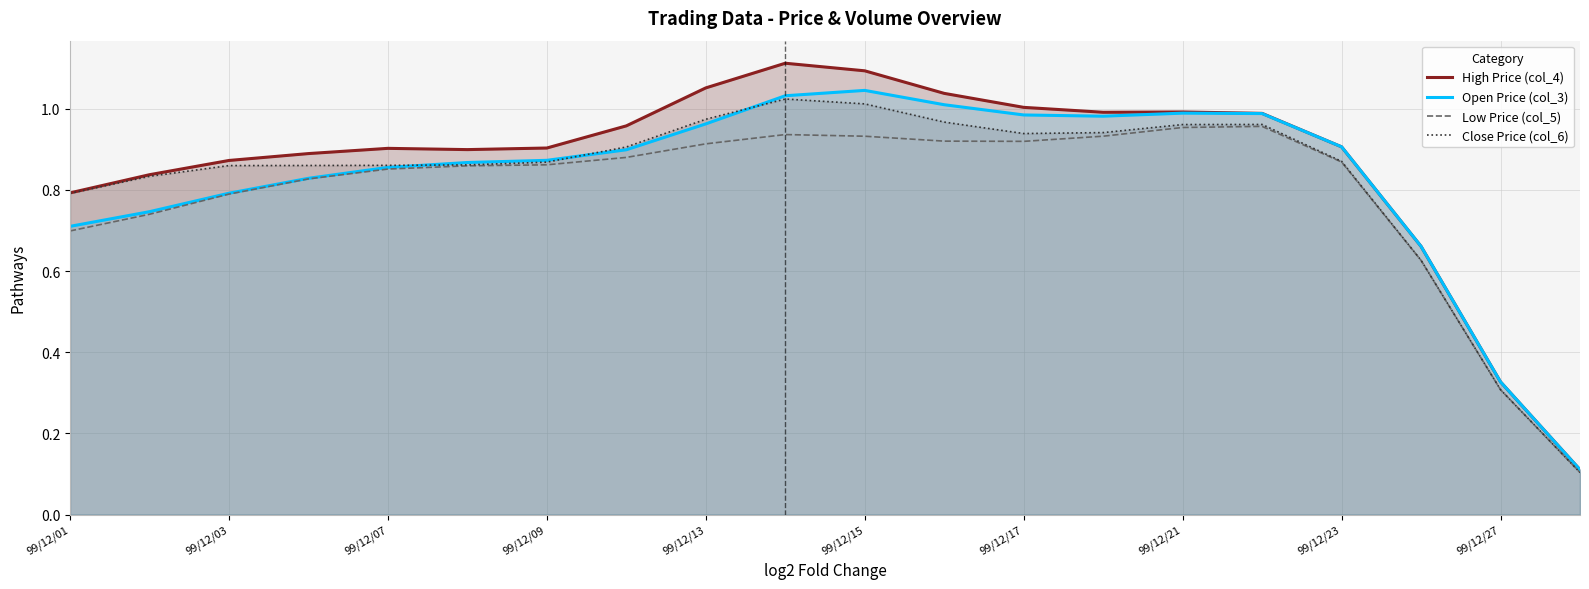

The value of High Price (col_4) at 99/12/23 is 0.9. True or false?

True